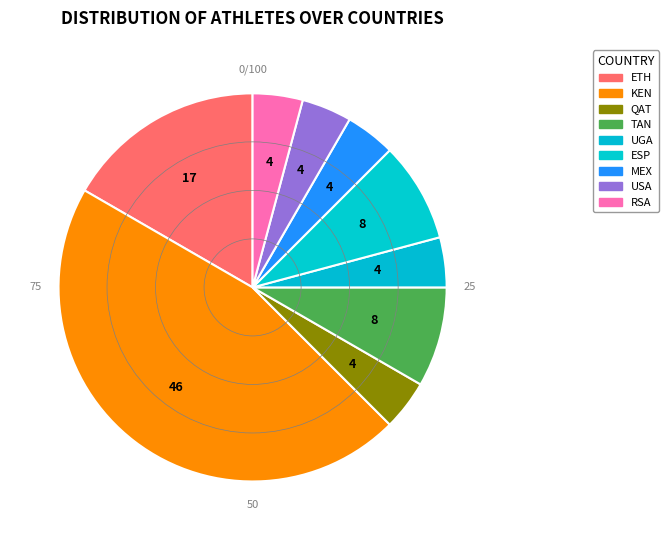

How many segments does this pie chart have?

9